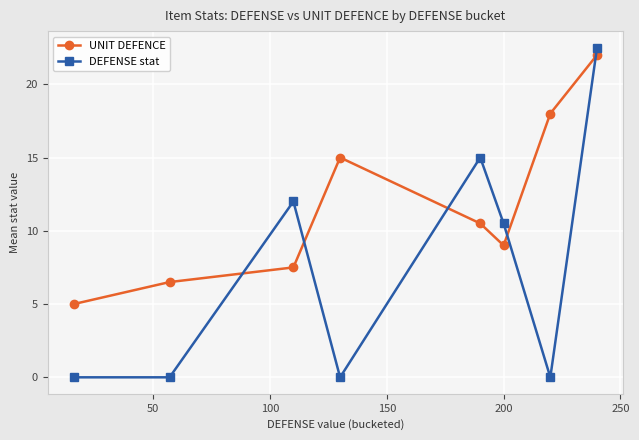

What is the minimum value for UNIT DEFENCE?

5.0